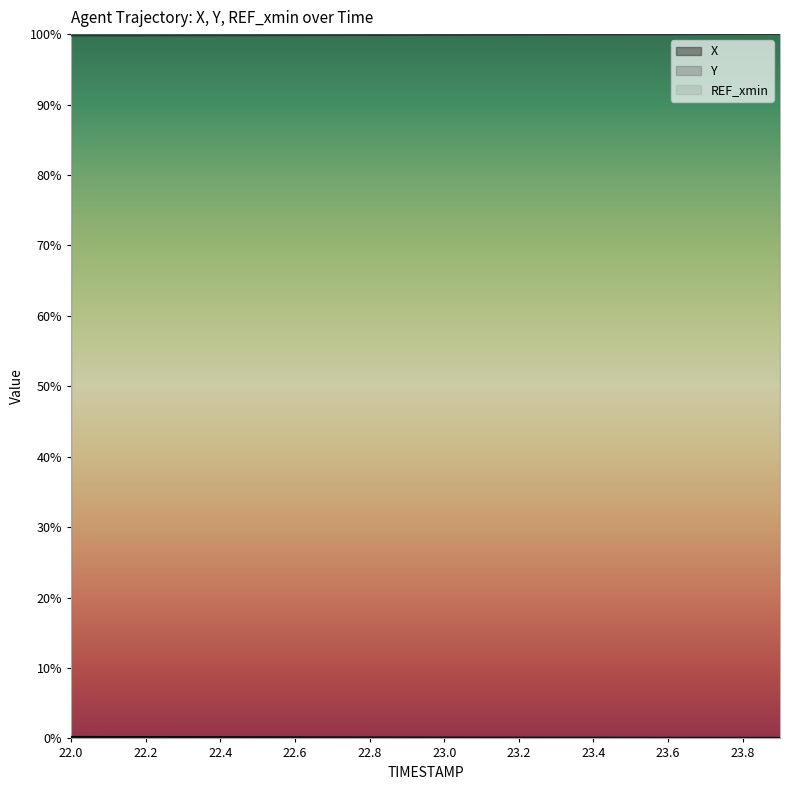

Which series has the widest spread of values?

Y